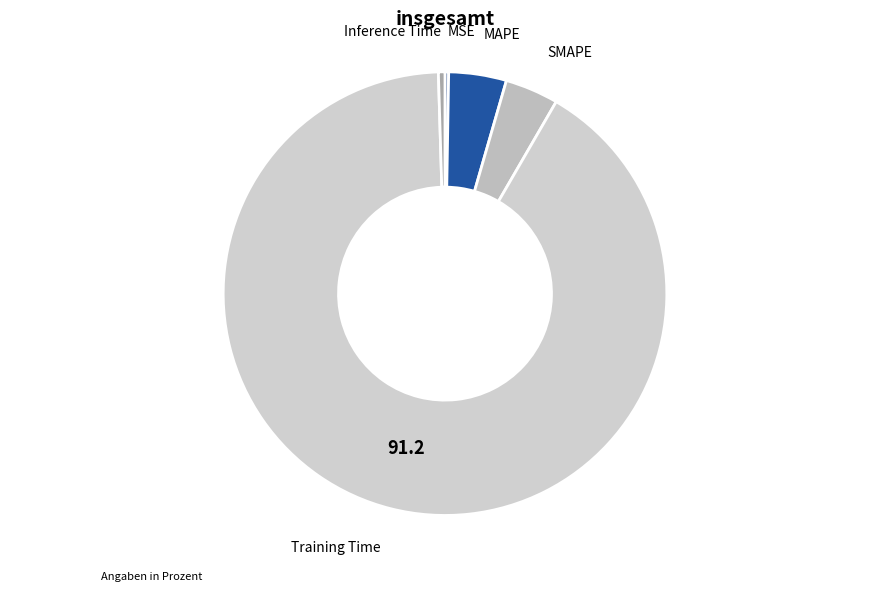

Which category has the biggest portion of the pie?

Training Time